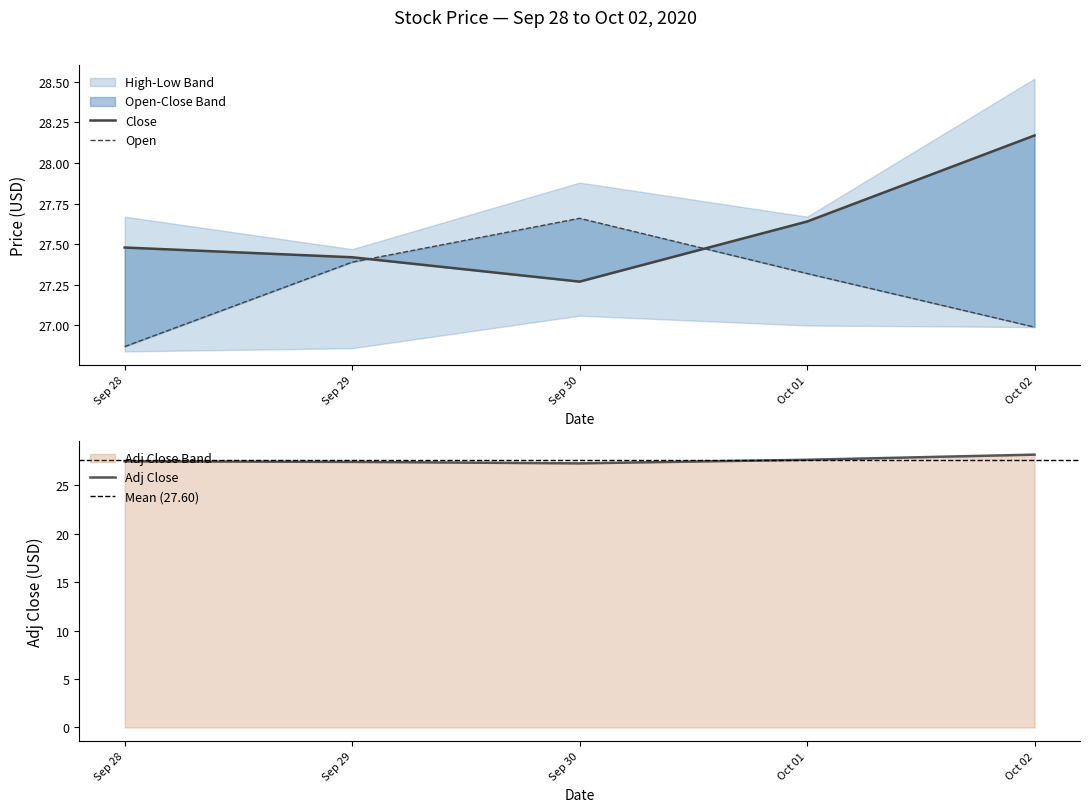

The value of Adj Close at Sep 29 is 38.5. True or false?

False